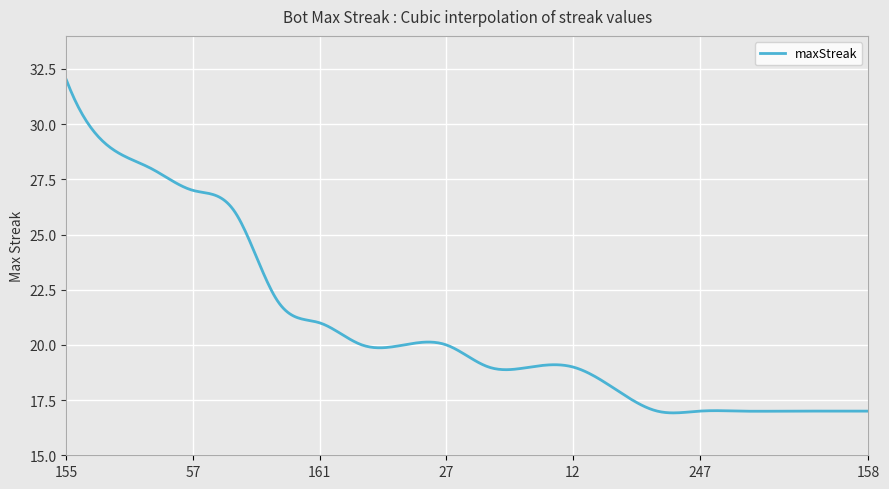

What is the greatest value displayed?

32.0